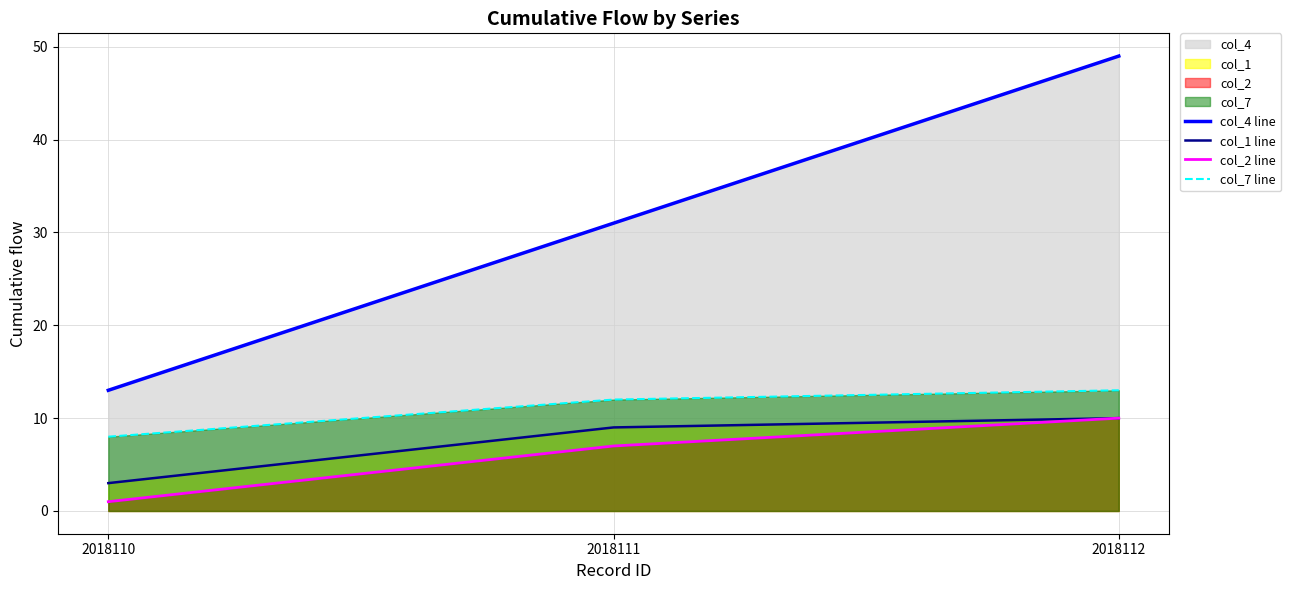

Rank the categories by col_2 line value from lowest to highest.

2018110, 2018111, 2018112